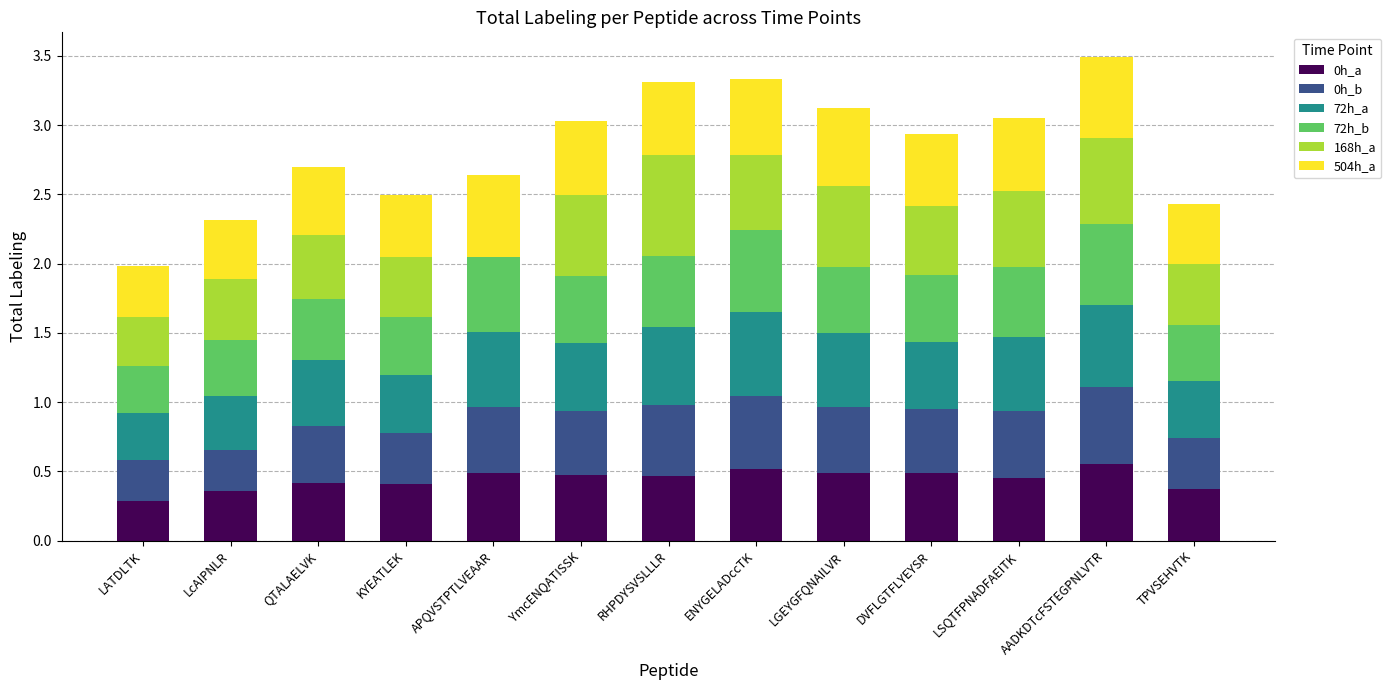

What is the sum of the 0h_a values at LATDLTK and LGEYGFQNAILVR?

0.8